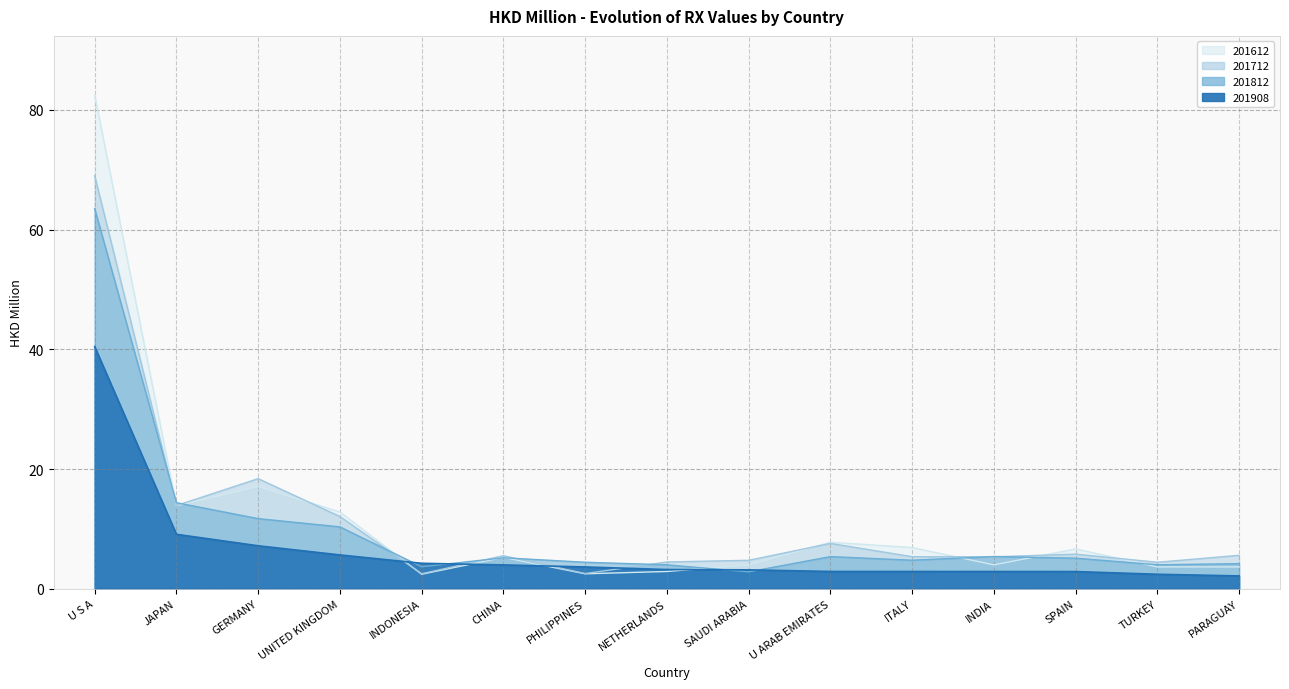

What is the label of the 3rd point from the right?

SPAIN